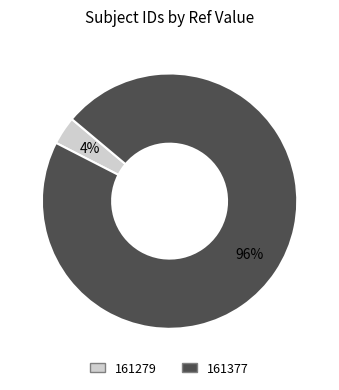

What is the smallest slice in the pie chart?

161279